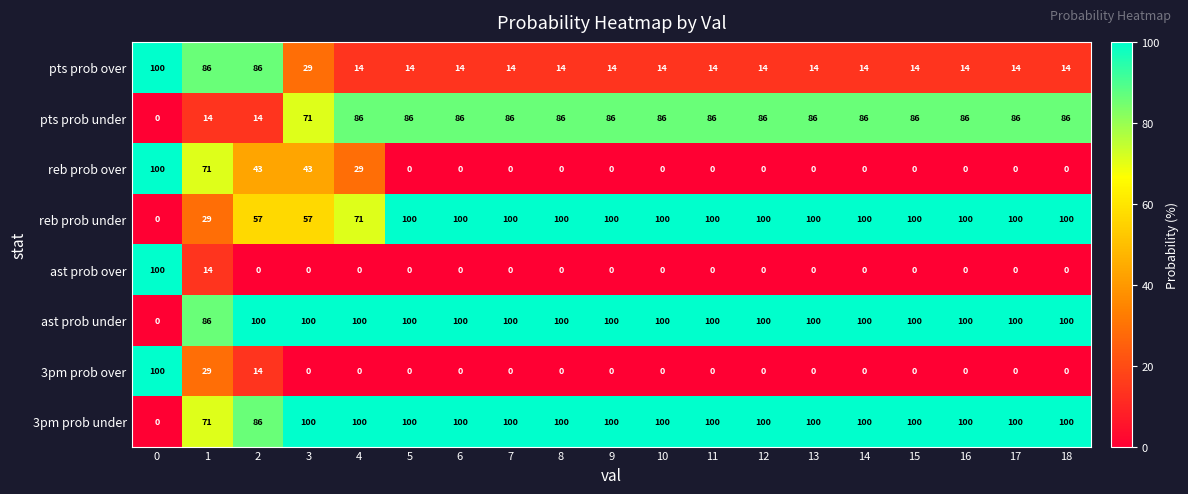

The ast prob under series shows 152 at 18. True or false?

False